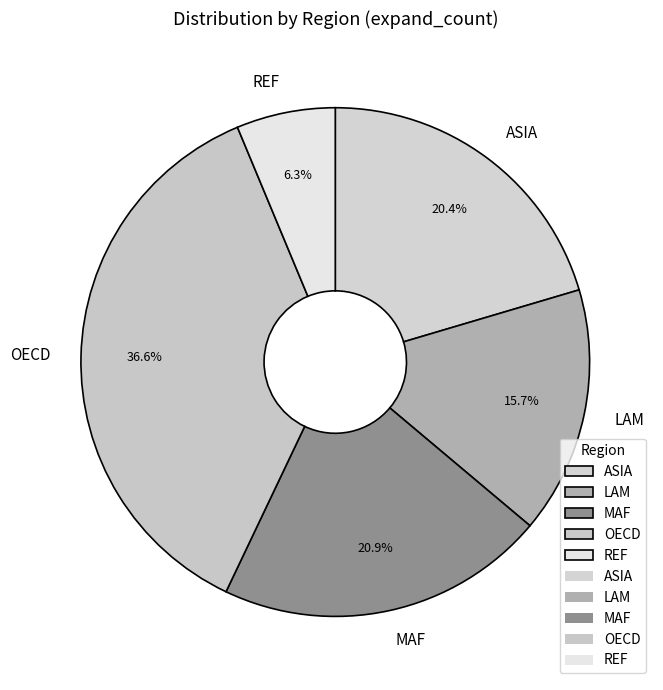

To the nearest percent, what percentage of the pie is MAF?

21%